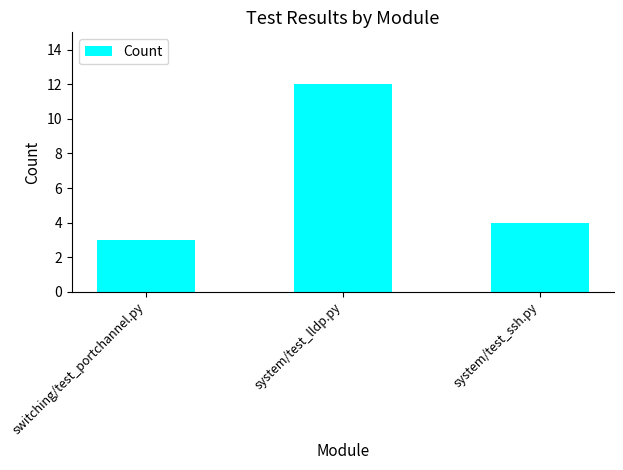

How many values are between 3 and 12?

3